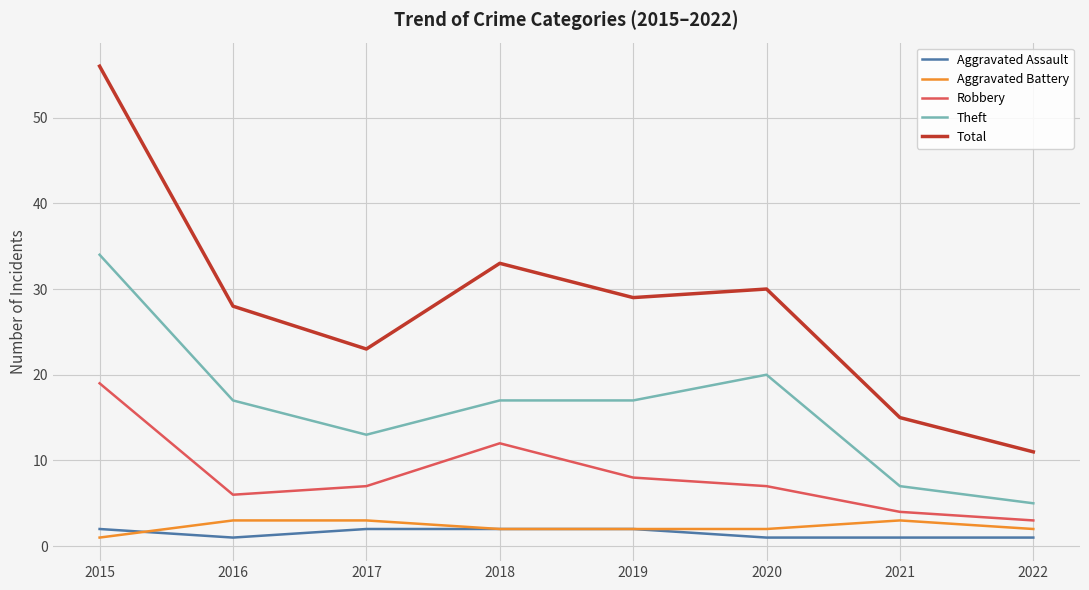

Which series has the widest spread of values?

Total